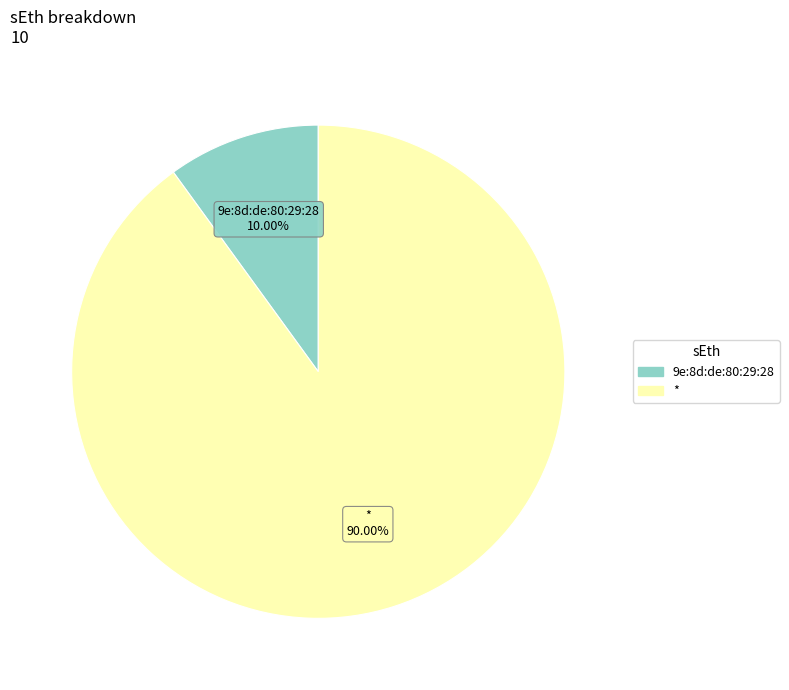

What is the ratio of the value at 9e:8d:de:80:29:28 to the value at *?

0.1